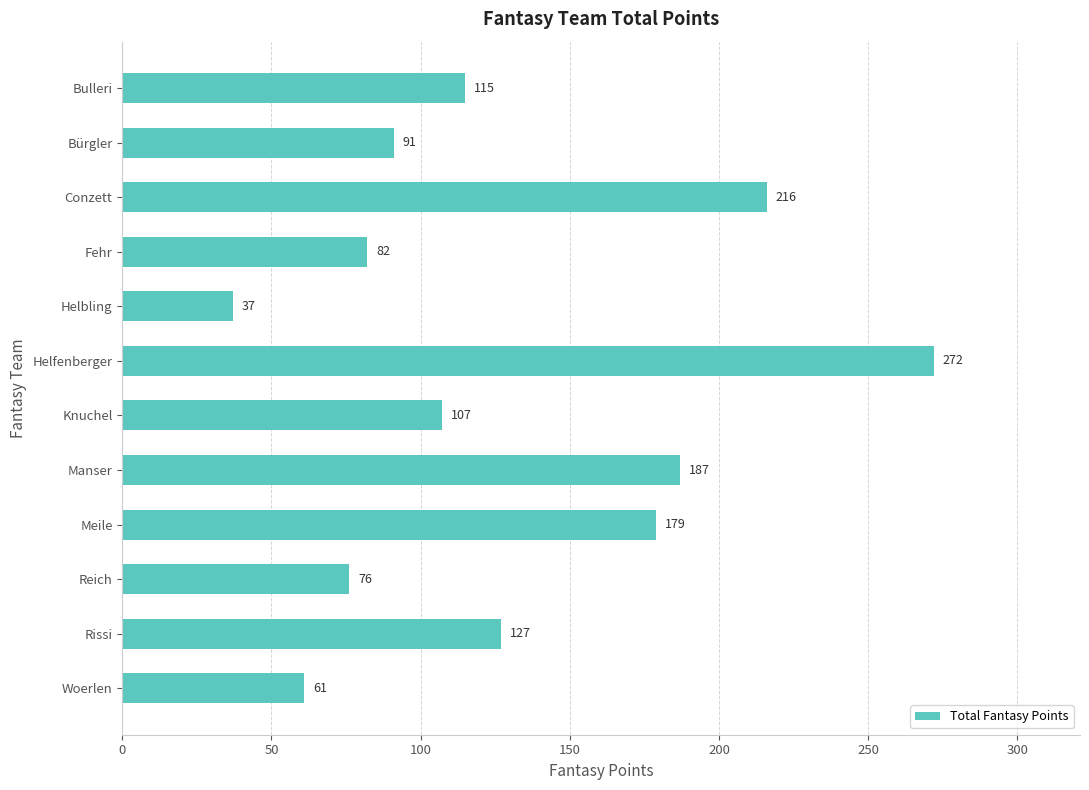

What is the change in value from Bürgler to Conzett?

+125